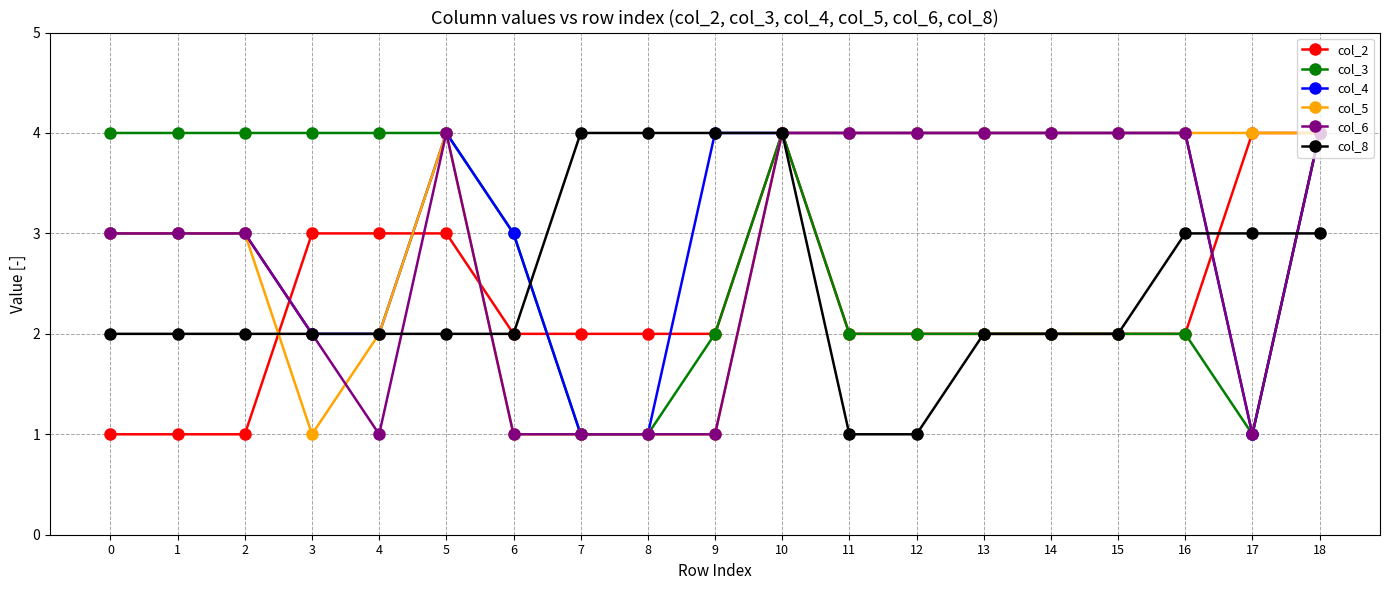

What value does the col_5 series have at 0?

3